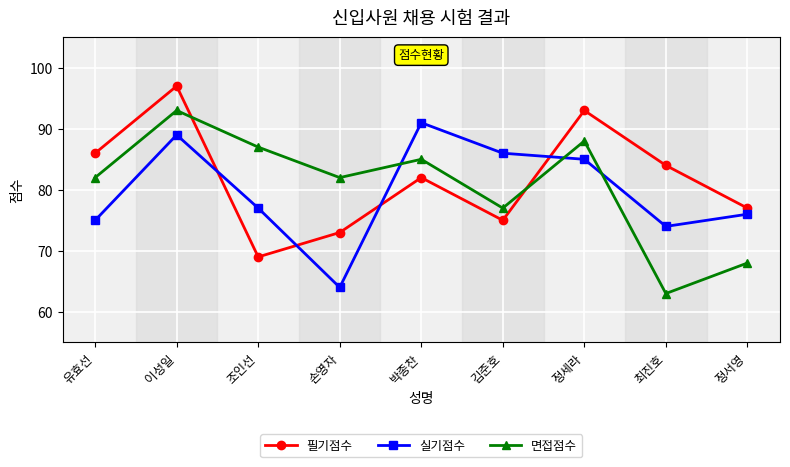

What is the greatest value displayed?

97